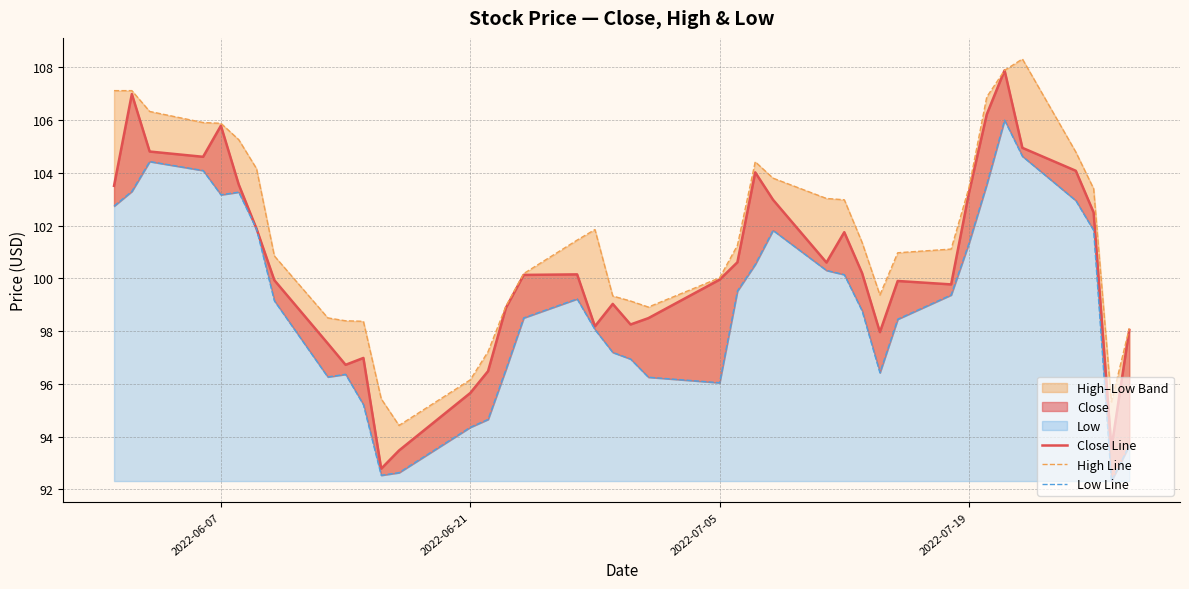

Is it true that High Line equals 24.4 at 33?

False